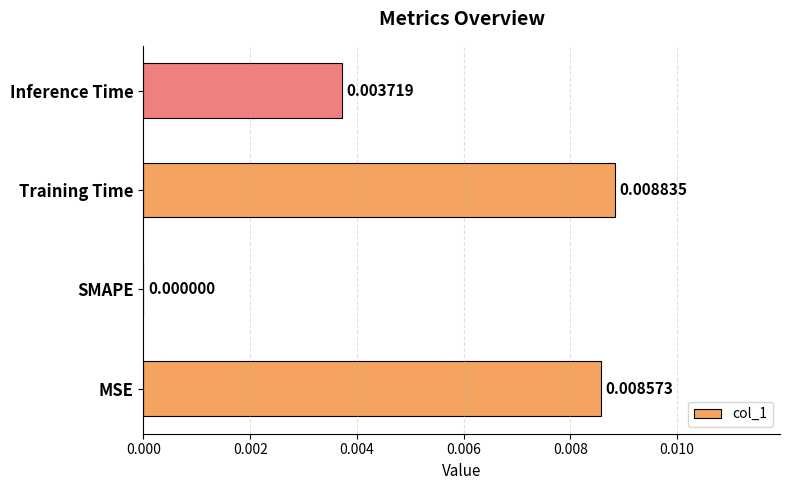

Count the number of categories in the chart.

4